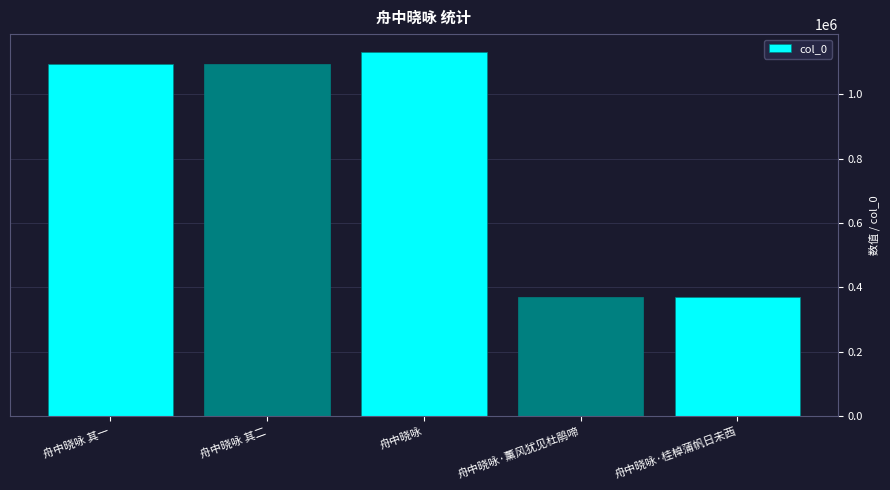

What is the minimum value shown in the chart?

369910